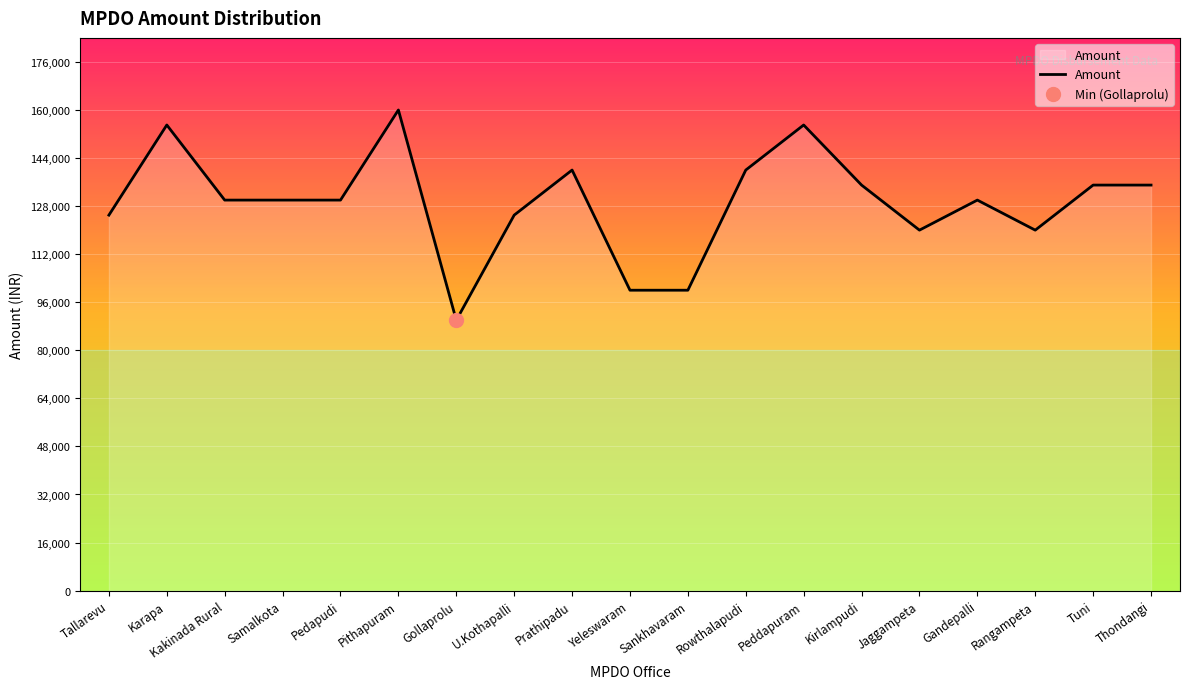

What is the sum of all values?

2455000